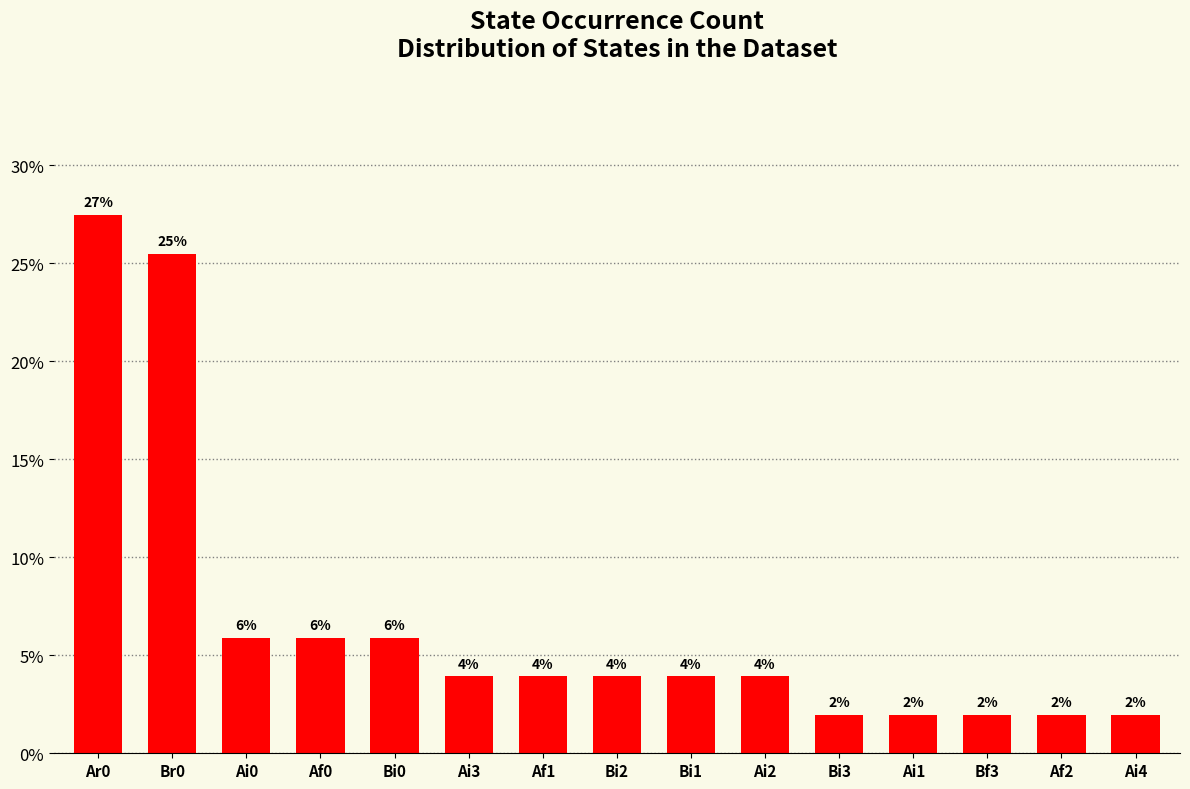

How many bars are there in total?

15